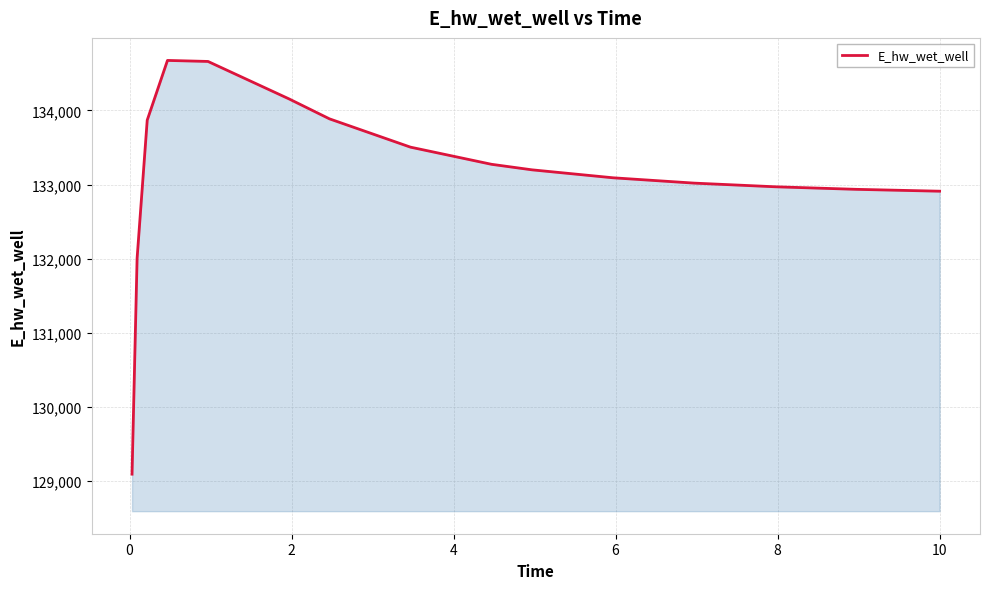

What is the difference between the maximum and minimum values?

5587.6